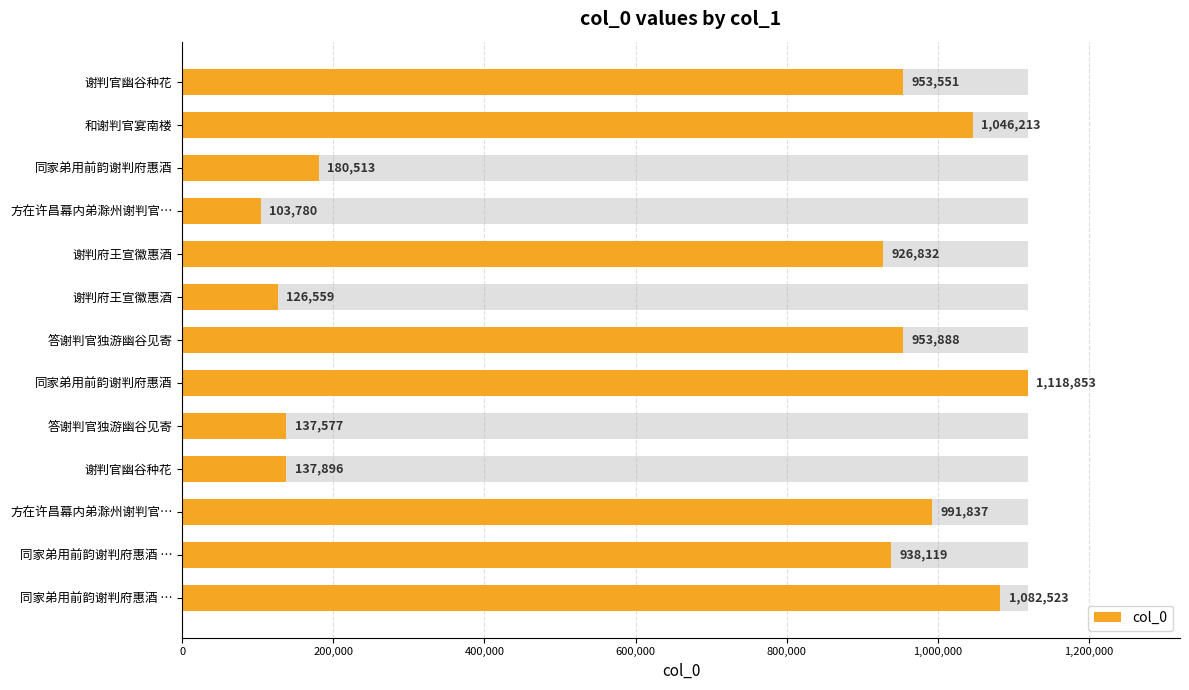

What is the greatest value displayed?

1118853